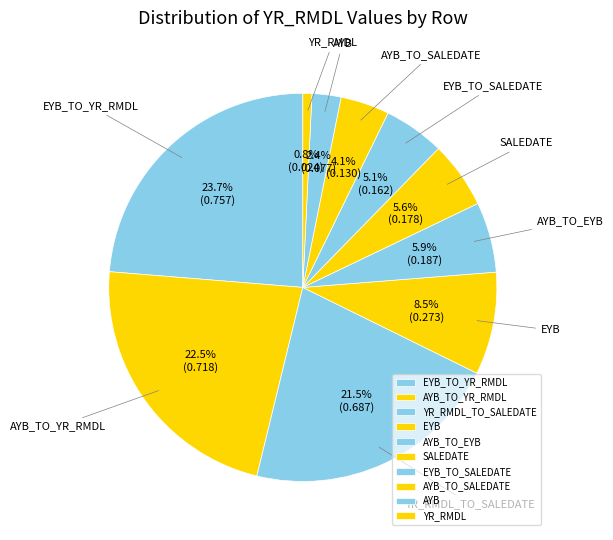

Is AYB_TO_YR_RMDL the majority of the pie?

No